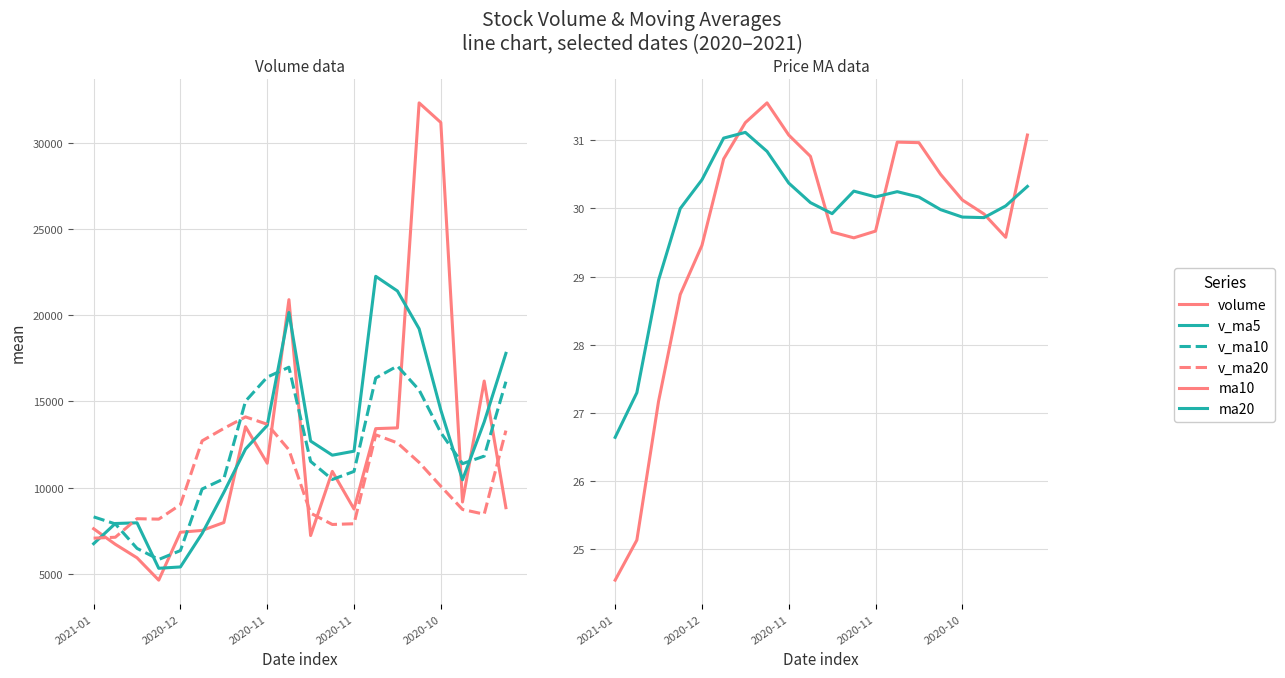

At 15, list the series in order from smallest to largest.

ma20, ma10, v_ma20, v_ma10, v_ma5, volume